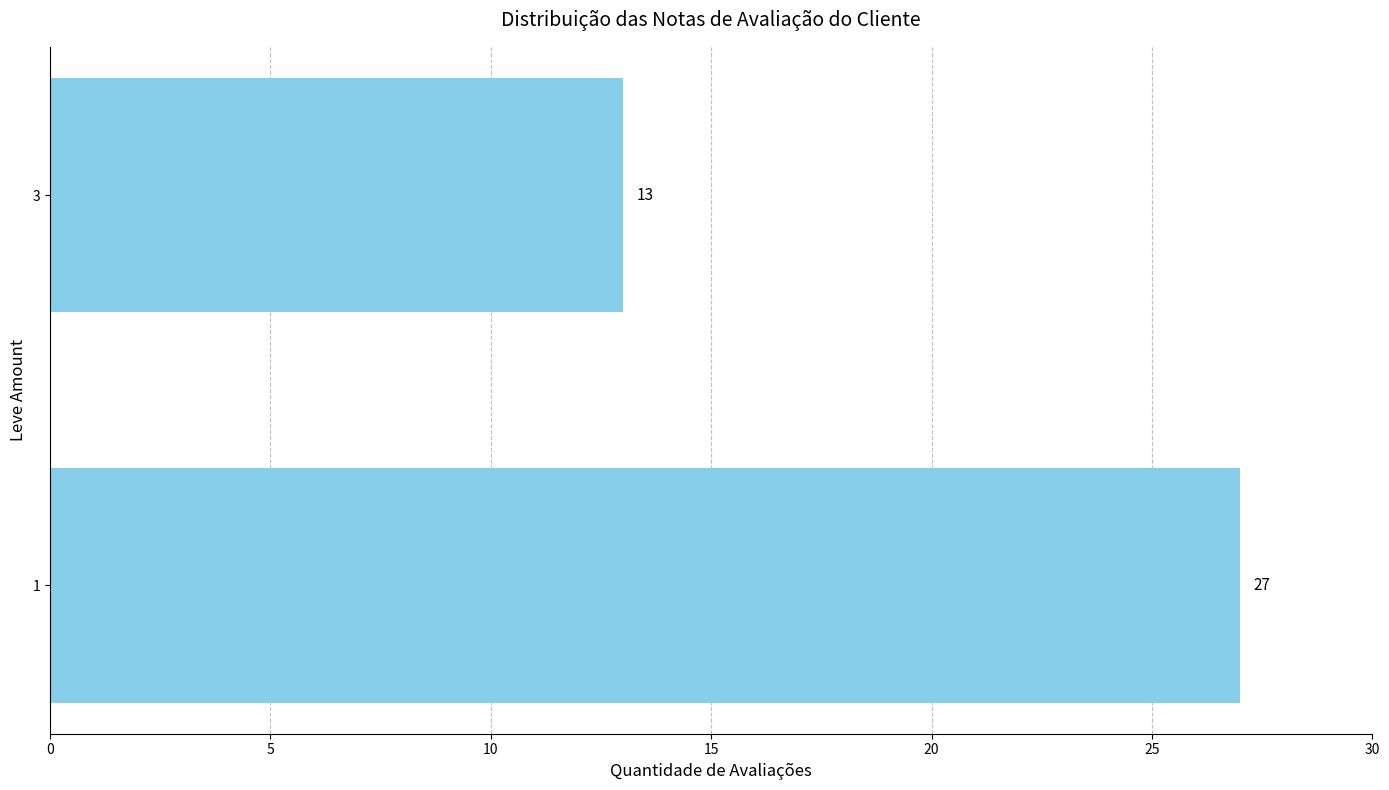

What is the difference between the values at 1 and 3?

14